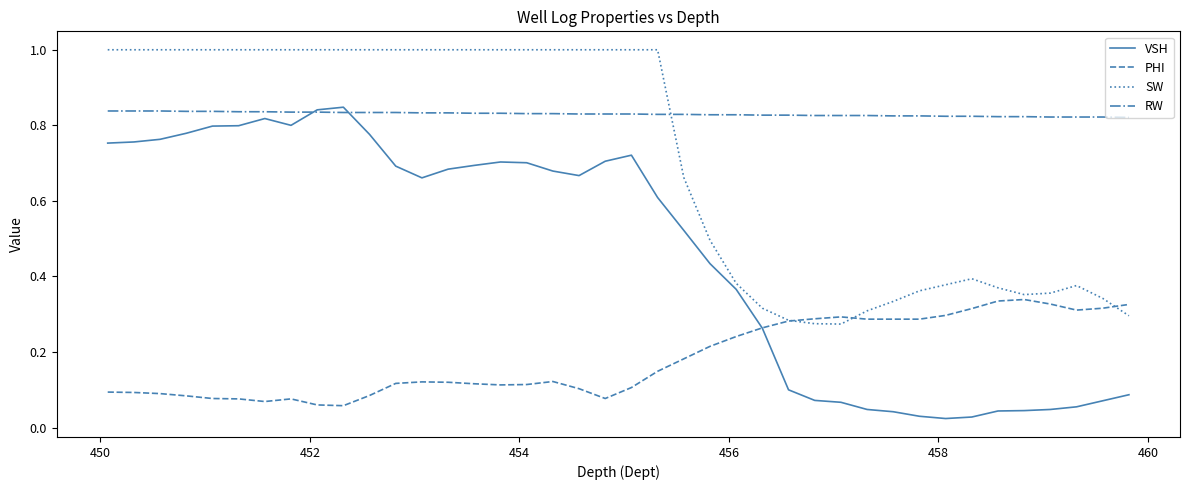

Rank the series by their maximum value, from lowest to highest.

PHI, RW, VSH, SW